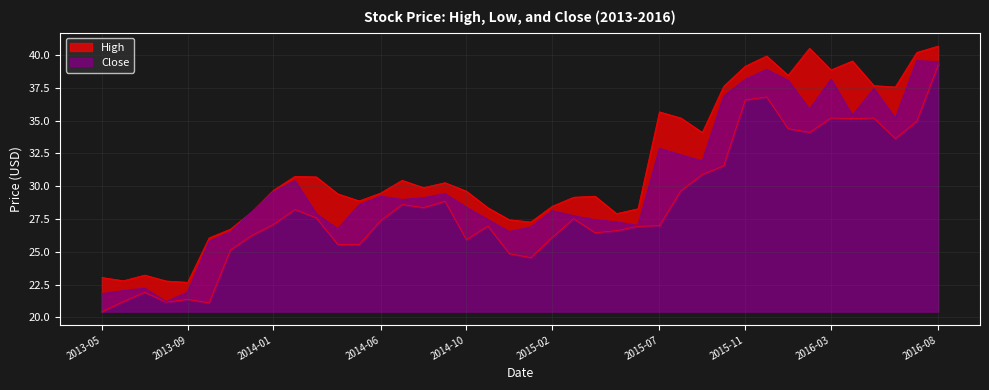

Which series changed the most between 2015-06 and 2016-01?

Close